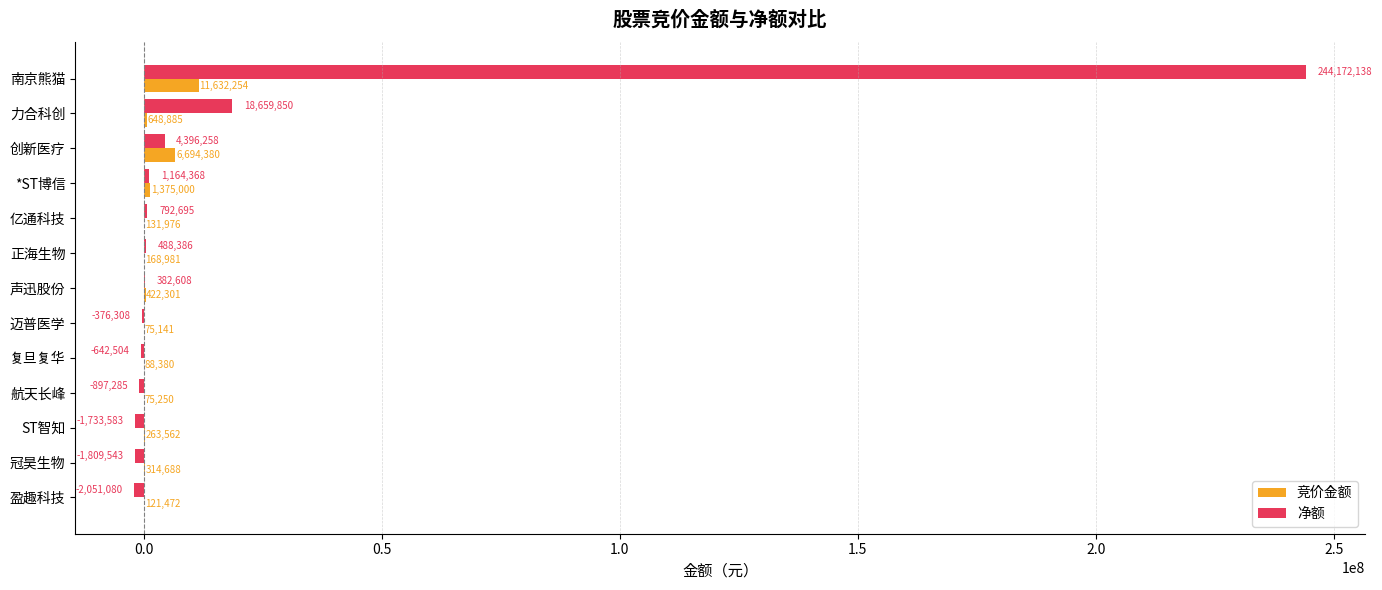

What is the sum of the 净额 values at 正海生物 and 亿通科技?

1281081